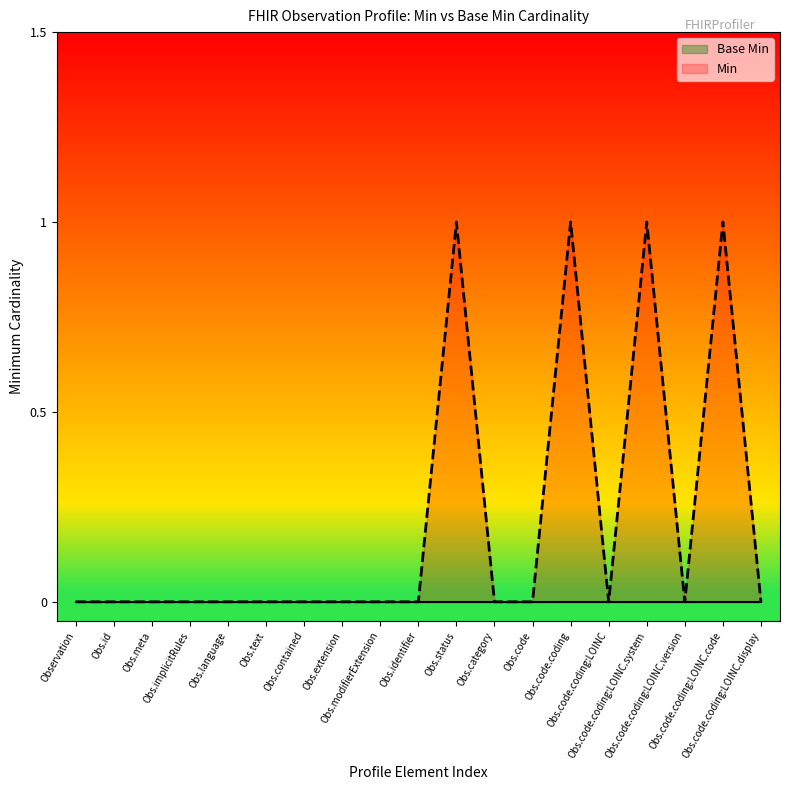

What is the label of the 1st point from the left?

Observation